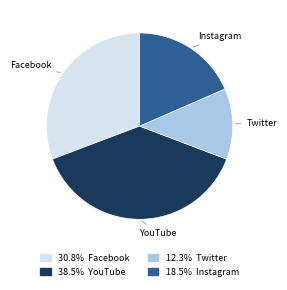

Does 30.8% Facebook account for over 50% of the chart?

No